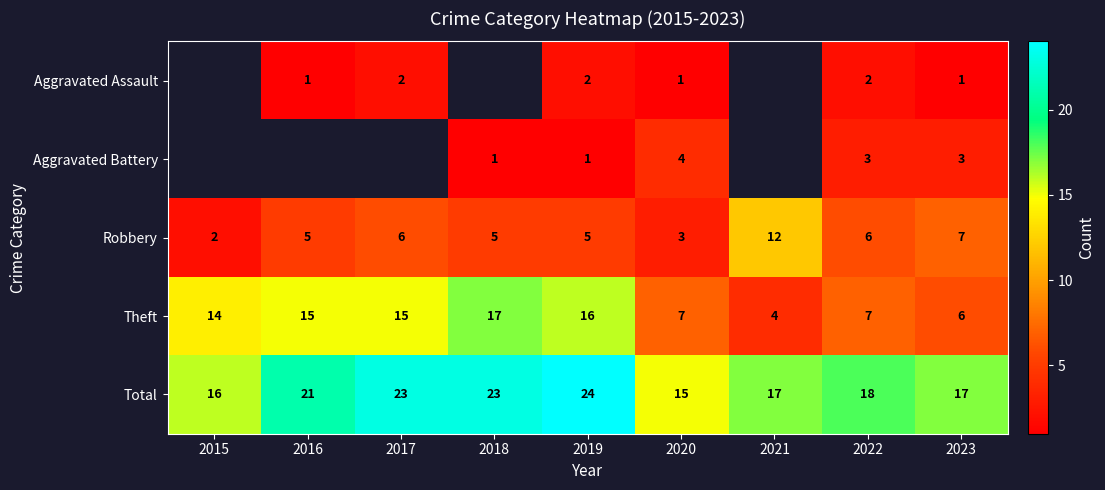

What is the maximum value for Total?

24